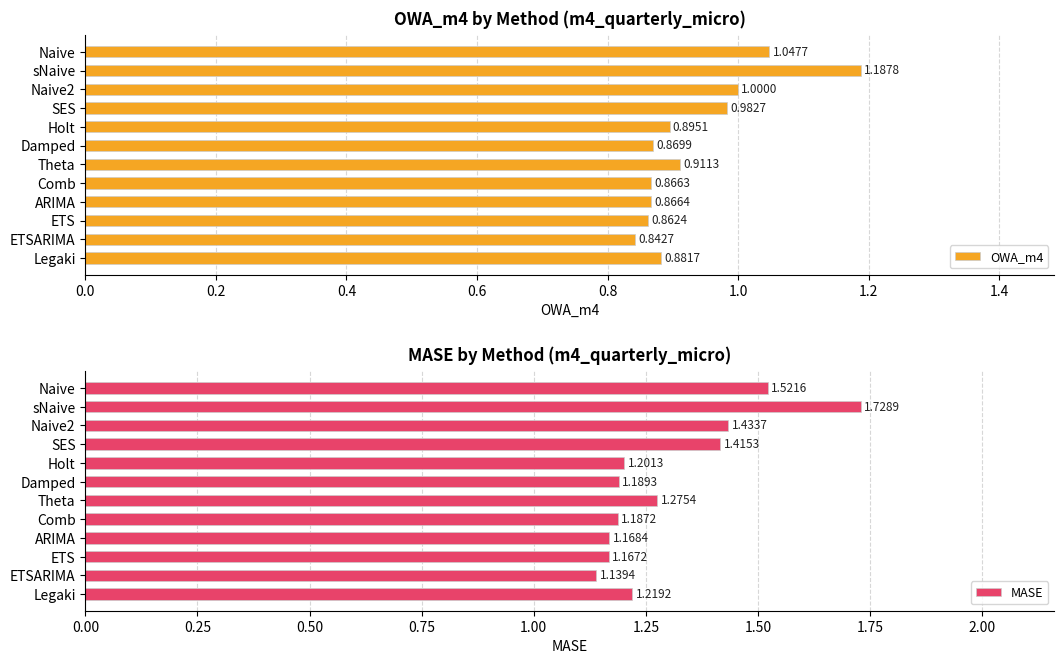

At how many categories does at least one series exceed 1?

12